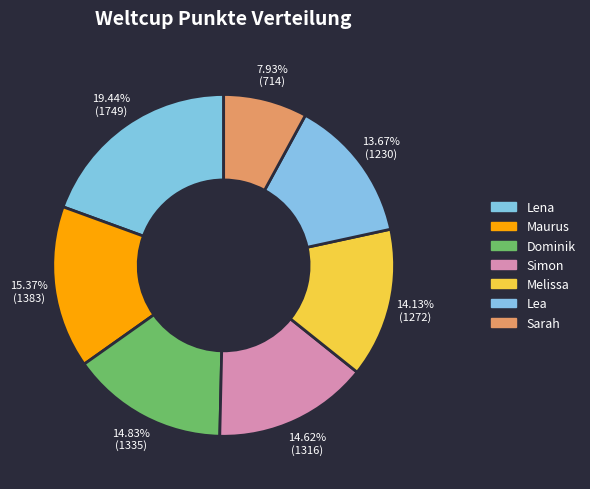

To the nearest percent, what is the average slice percentage?

14%